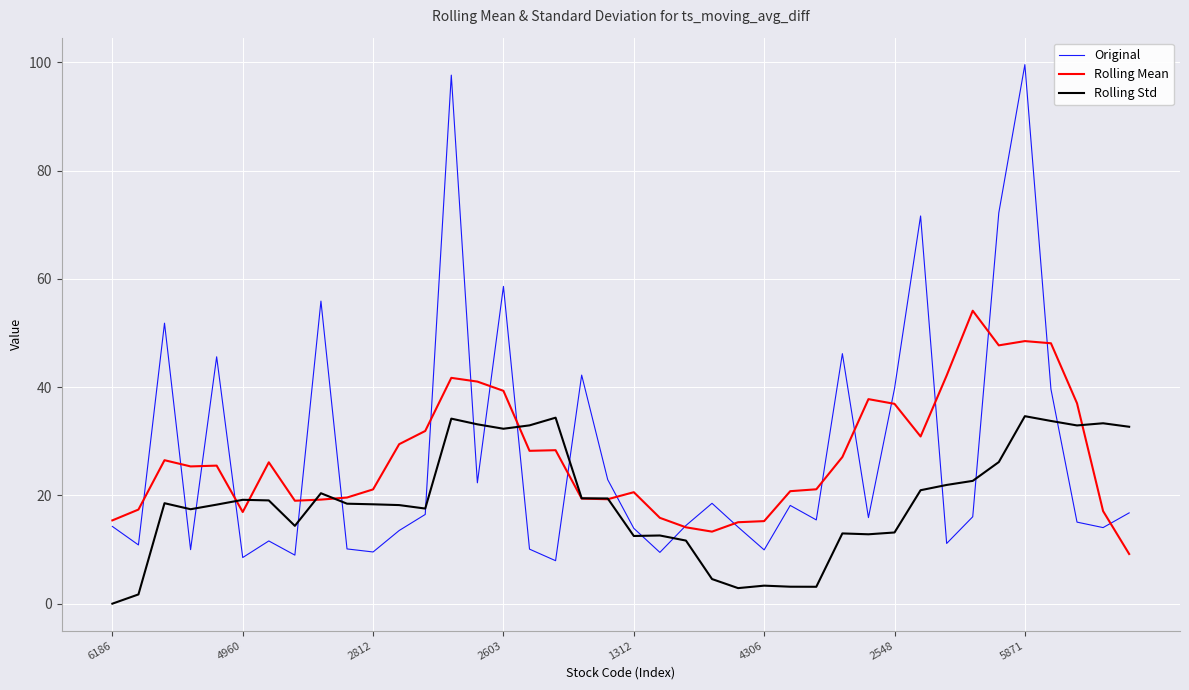

What is the highest value of the Rolling Std series?

34.6